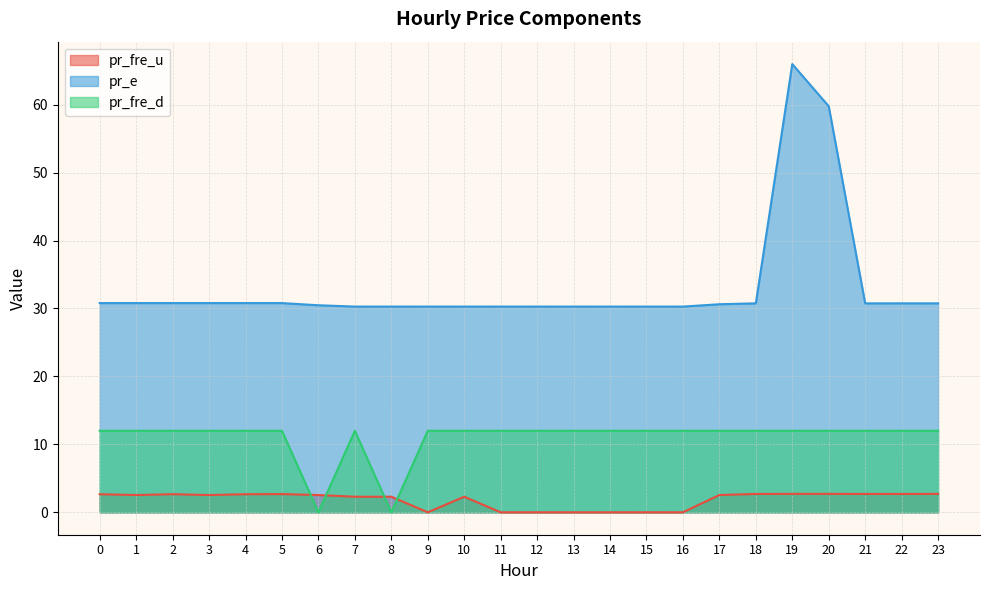

True or false: pr_fre_u and pr_fre_d cross at least once.

True